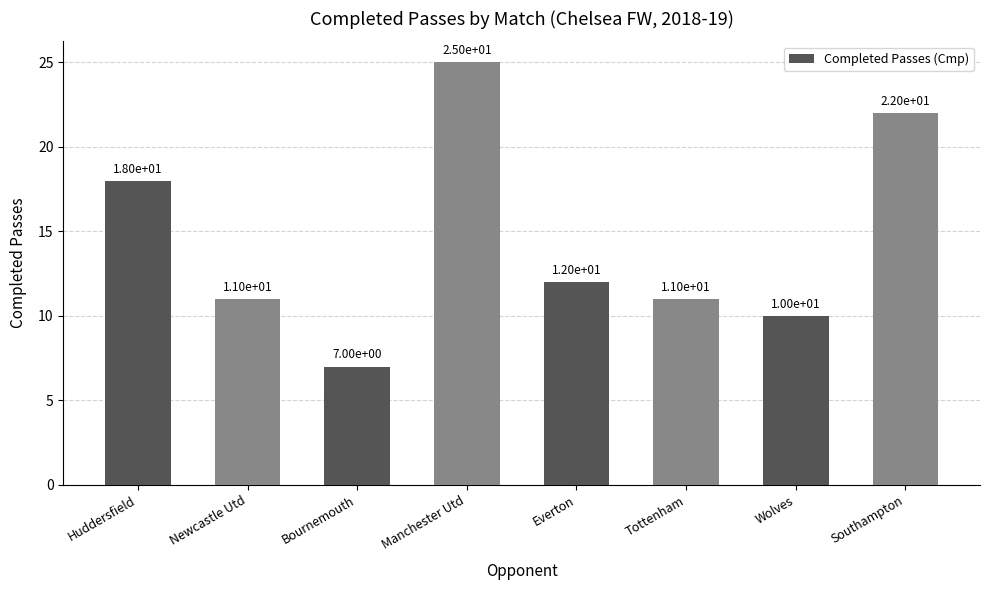

What is the minimum value shown in the chart?

7